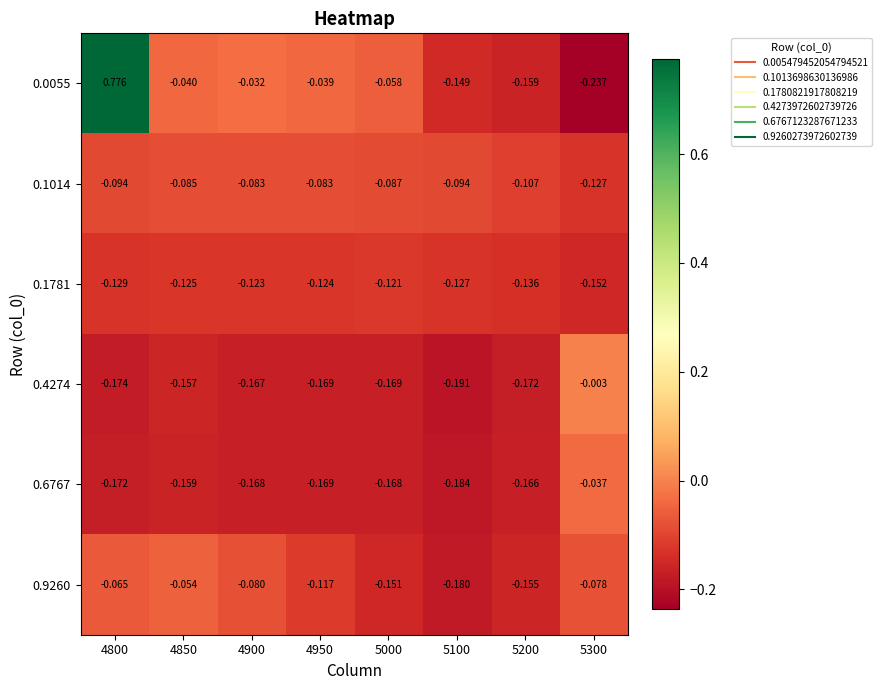

Between 4850 and 4900, which is larger?

4900